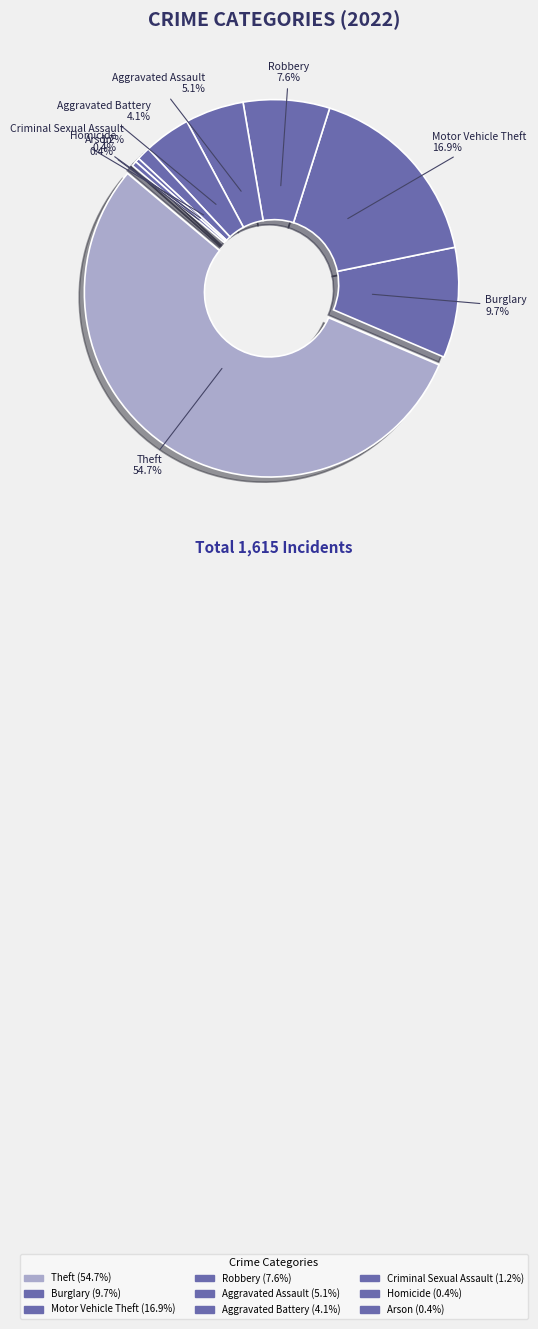

What percentage is NOT represented by Homicide?

99.6%